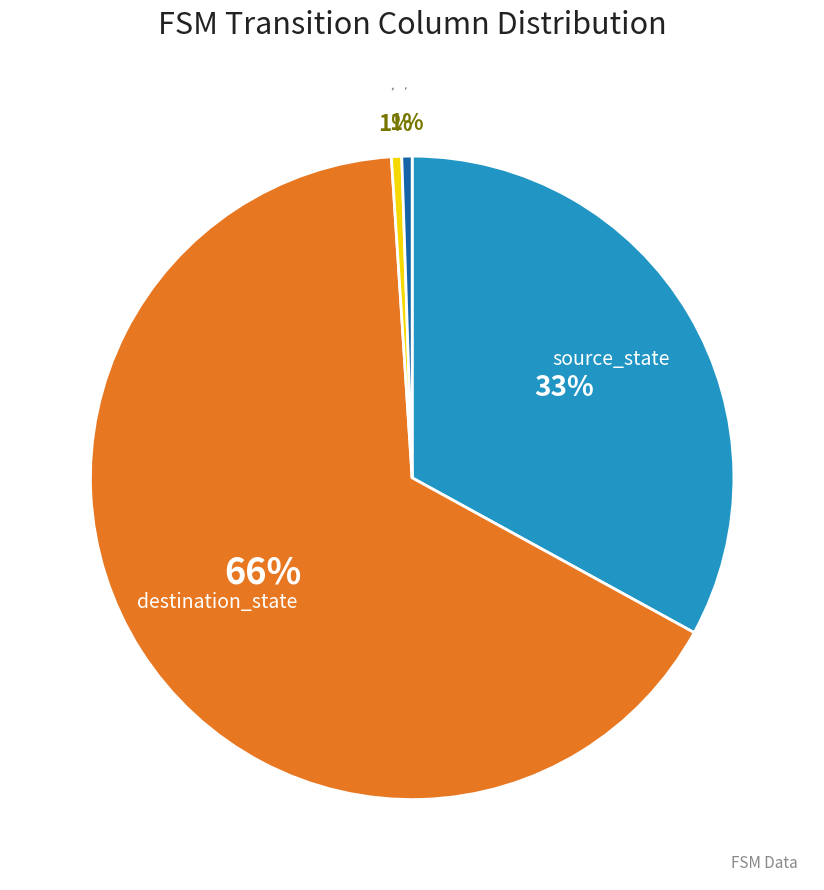

To the nearest percent, what is the average slice percentage?

25%